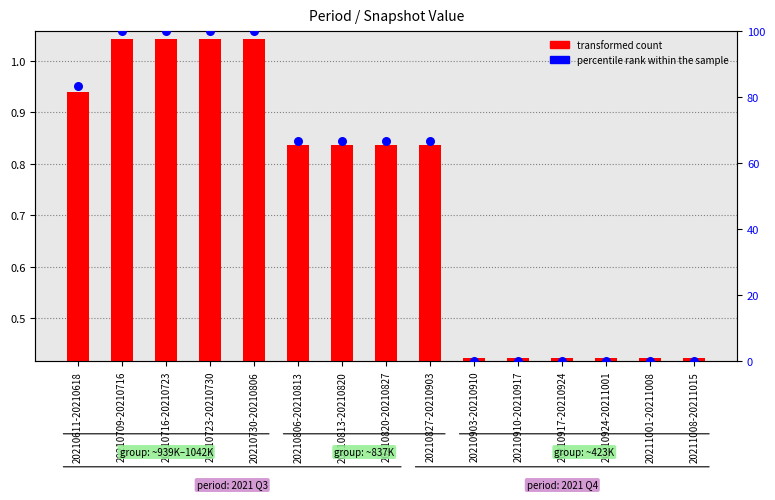

What is the total value across all series at 20210806-20210813?

837141.1